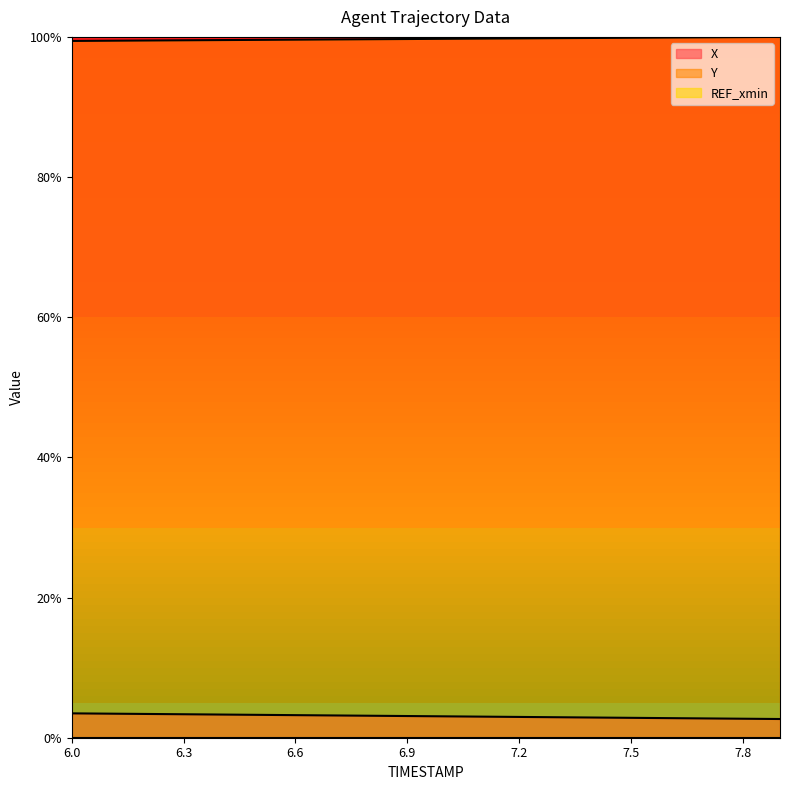

Count the X values in the range 0 to 1.

20